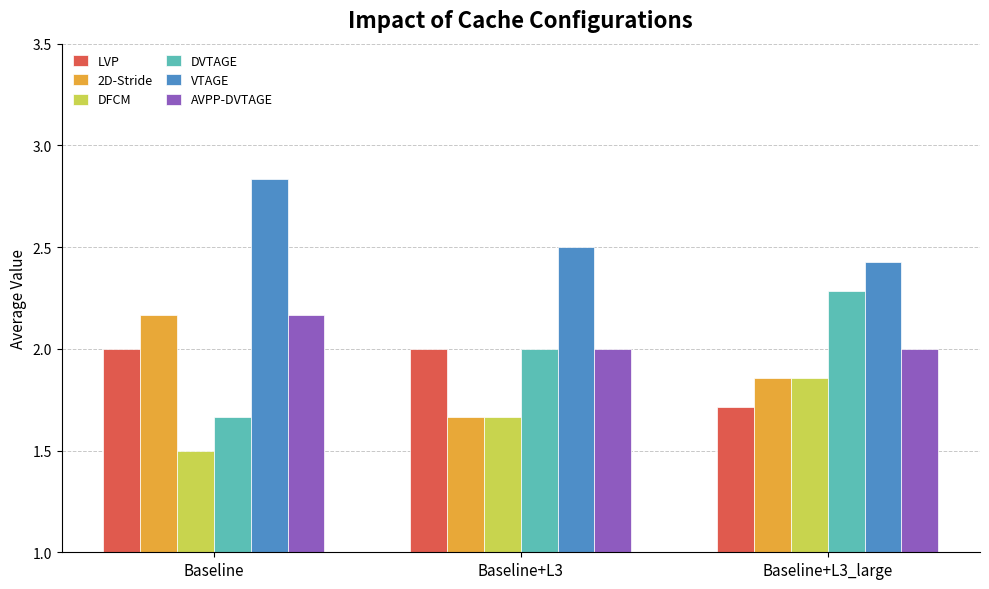

What value does the DVTAGE series have at Baseline+L3?

2.0